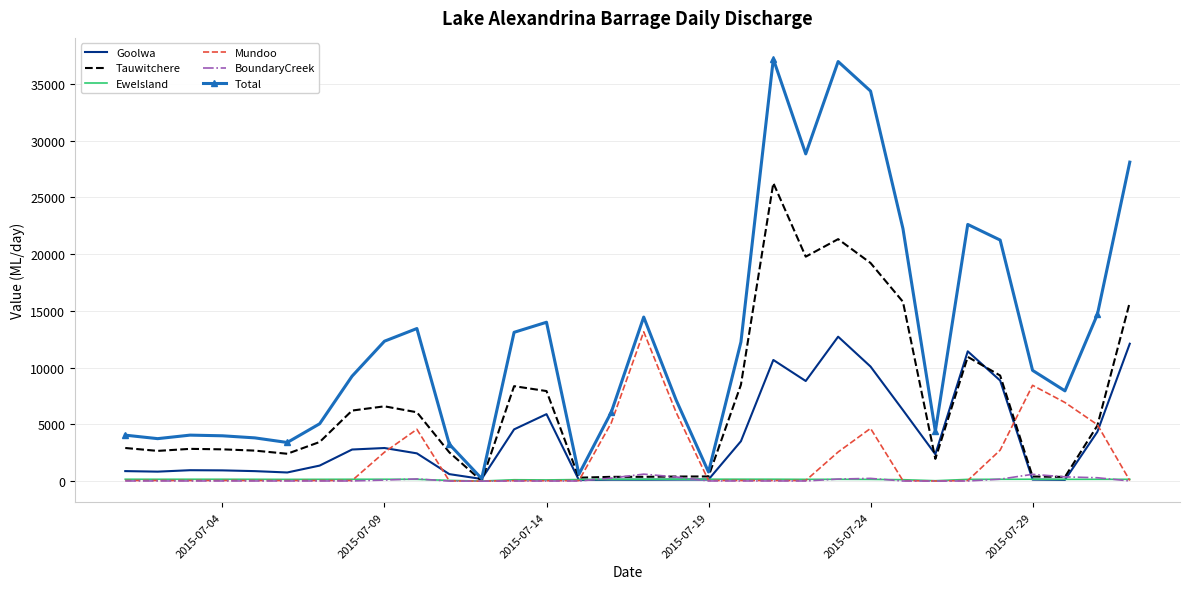

Which series has the largest range (max minus min)?

Total